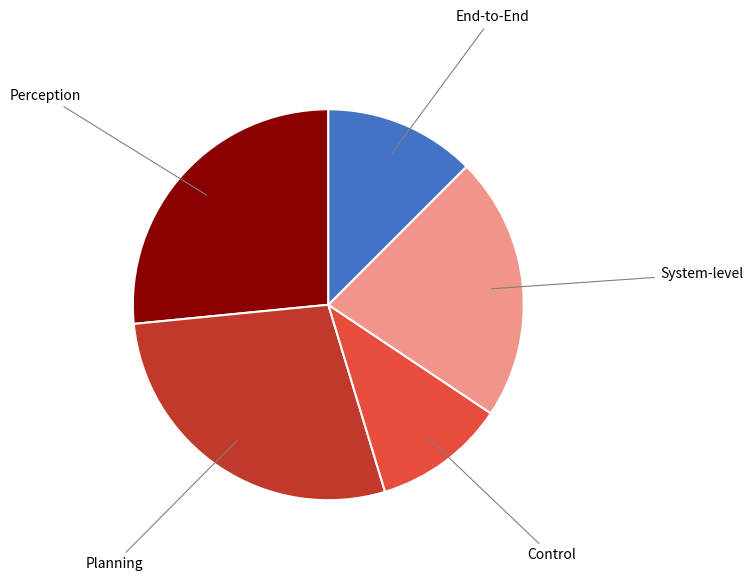

Is there any slice that represents more than half of the pie?

No